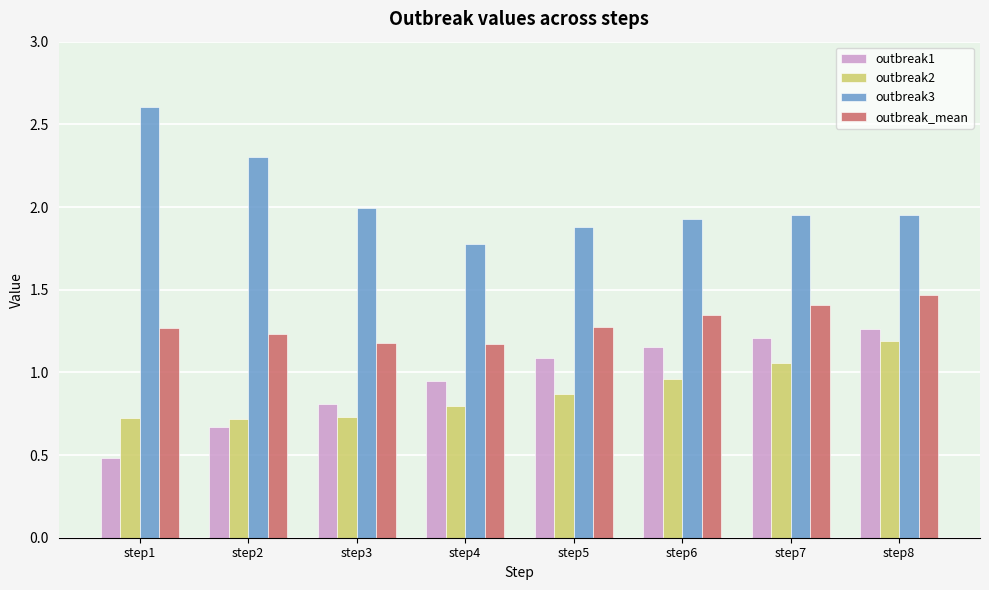

Rank the series by their maximum value, from highest to lowest.

outbreak3, outbreak_mean, outbreak1, outbreak2